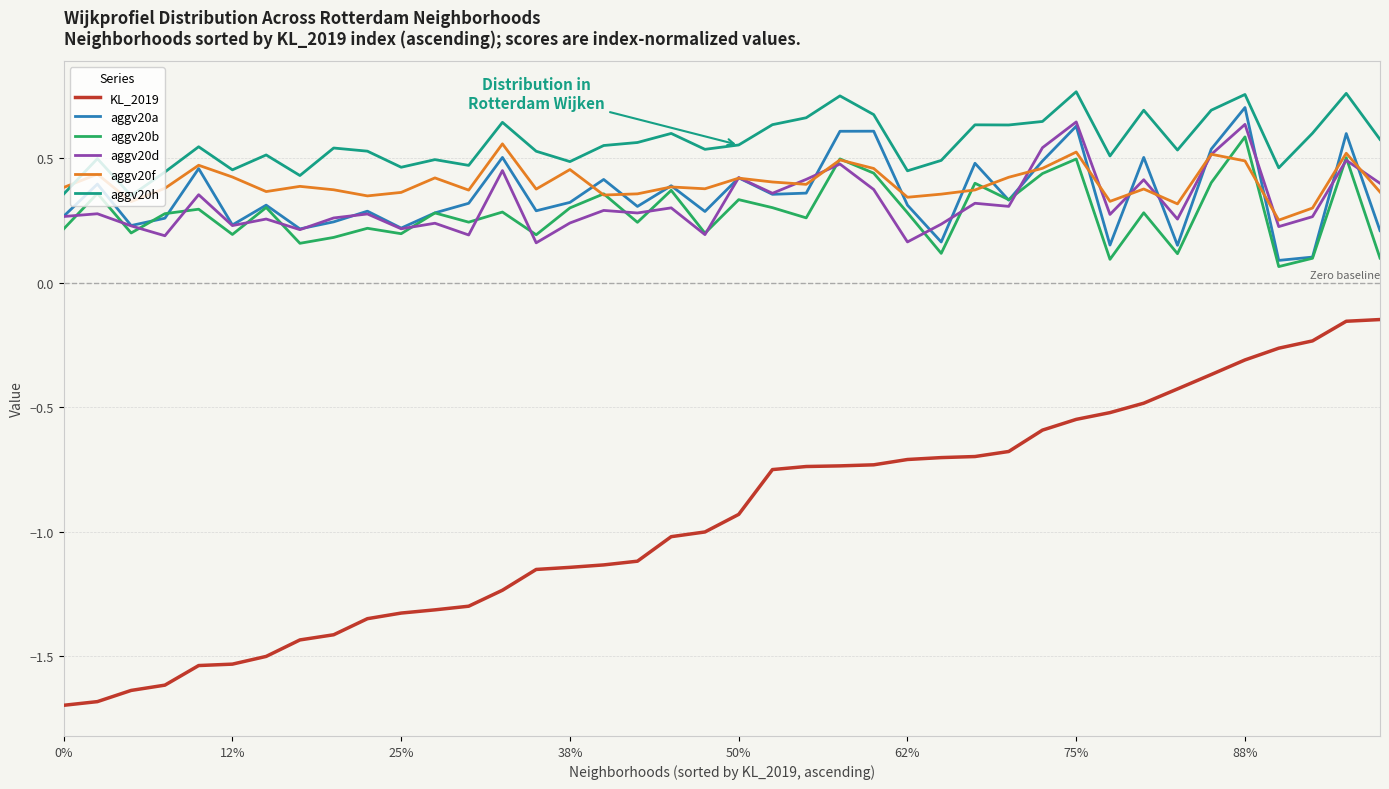

Which series has the largest range (max minus min)?

KL_2019